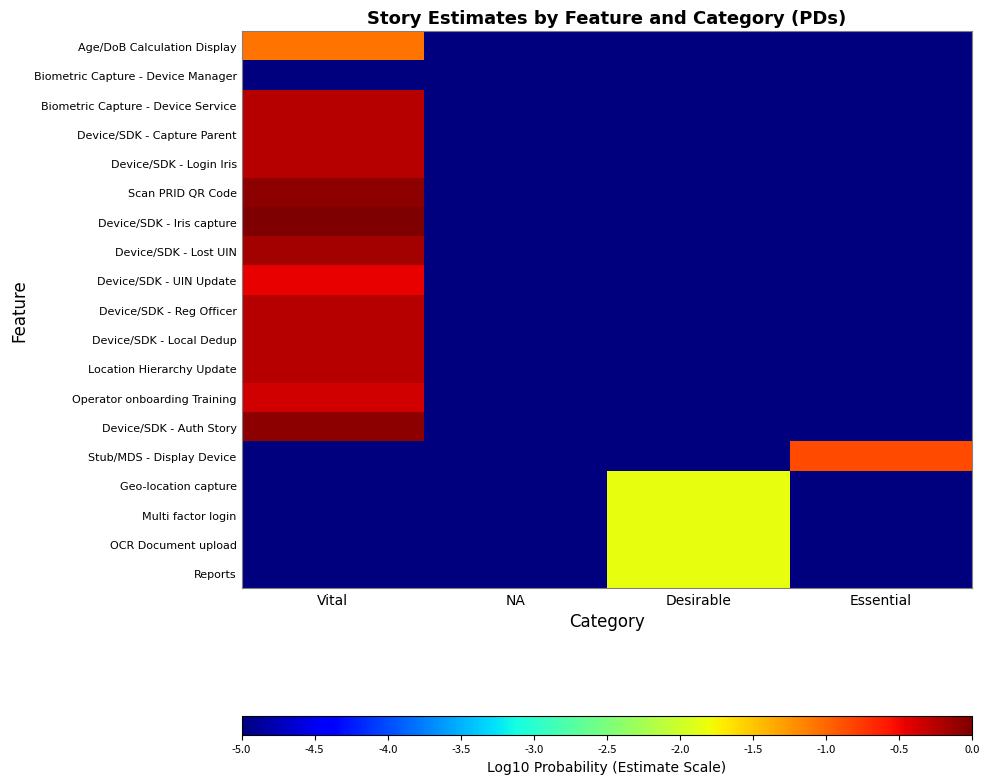

Reading left to right, transcribe all the data shown in this chart.

Age/DoB Calculation Display: Vital=-1.1	NA=-5.0	Desirable=-5.0	Essential=-5.0
Biometric Capture - Device Manager: Vital=-5.0	NA=-5.0	Desirable=-5.0	Essential=-5.0
Biometric Capture - Device Service: Vital=-0.2	NA=-5.0	Desirable=-5.0	Essential=-5.0
Device/SDK - Capture Parent: Vital=-0.2	NA=-5.0	Desirable=-5.0	Essential=-5.0
Device/SDK - Login Iris: Vital=-0.2	NA=-5.0	Desirable=-5.0	Essential=-5.0
Scan PRID QR Code: Vital=-0.1	NA=-5.0	Desirable=-5.0	Essential=-5.0
Device/SDK - Iris capture: Vital=0.0	NA=-5.0	Desirable=-5.0	Essential=-5.0
Device/SDK - Lost UIN: Vital=-0.2	NA=-5.0	Desirable=-5.0	Essential=-5.0
Device/SDK - UIN Update: Vital=-0.5	NA=-5.0	Desirable=-5.0	Essential=-5.0
Device/SDK - Reg Officer: Vital=-0.2	NA=-5.0	Desirable=-5.0	Essential=-5.0
Device/SDK - Local Dedup: Vital=-0.2	NA=-5.0	Desirable=-5.0	Essential=-5.0
Location Hierarchy Update: Vital=-0.2	NA=-5.0	Desirable=-5.0	Essential=-5.0
Operator onboarding Training: Vital=-0.4	NA=-5.0	Desirable=-5.0	Essential=-5.0
Device/SDK - Auth Story: Vital=-0.1	NA=-5.0	Desirable=-5.0	Essential=-5.0
Stub/MDS - Display Device: Vital=-5.0	NA=-5.0	Desirable=-5.0	Essential=-0.8
Geo-location capture: Vital=-5.0	NA=-5.0	Desirable=-1.8	Essential=-5.0
Multi factor login: Vital=-5.0	NA=-5.0	Desirable=-1.8	Essential=-5.0
OCR Document upload: Vital=-5.0	NA=-5.0	Desirable=-1.8	Essential=-5.0
Reports: Vital=-5.0	NA=-5.0	Desirable=-1.8	Essential=-5.0